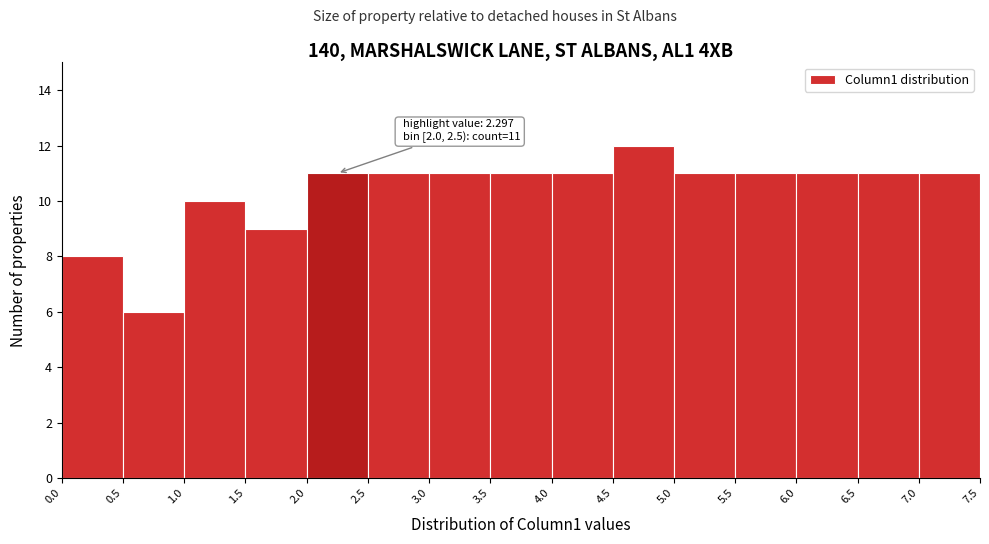

Over which range of the x-axis is the bar tallest?

4.5 to 5.0